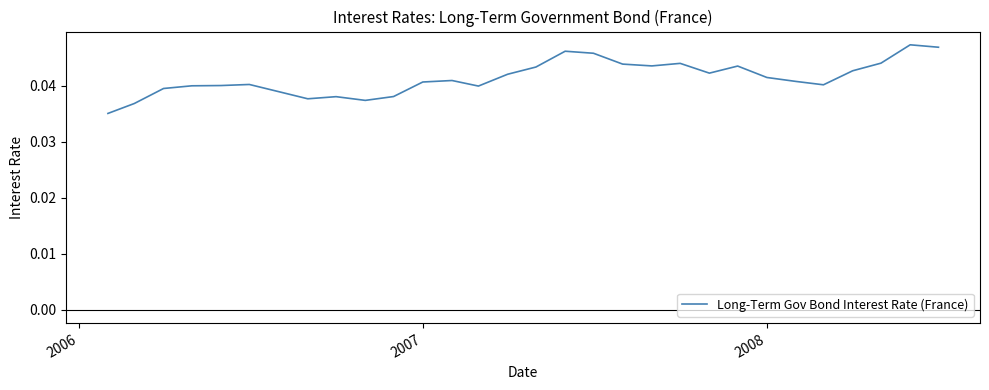

How many lines are shown in the chart?

1